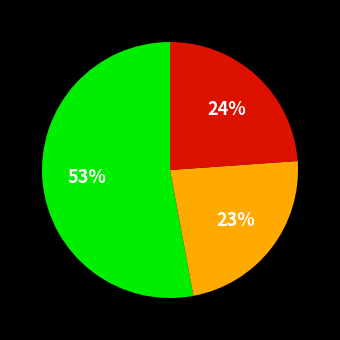

Is there a majority slice in this chart?

Yes